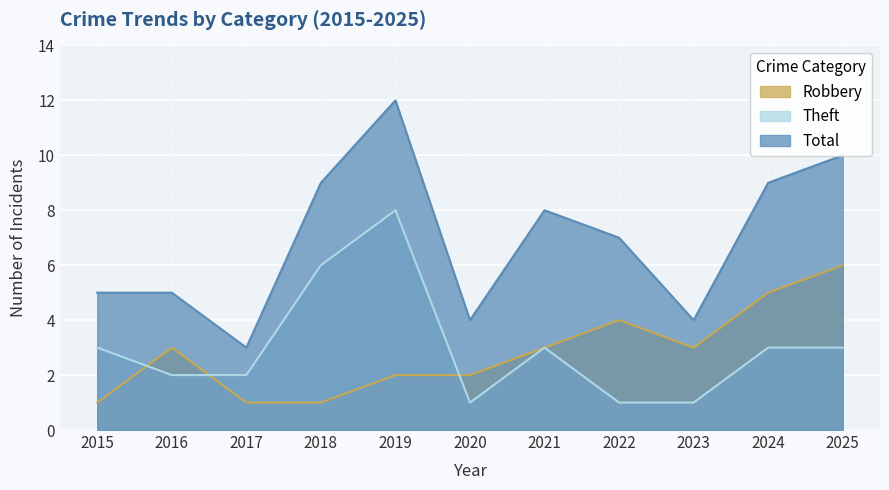

How many lines are shown in the chart?

3